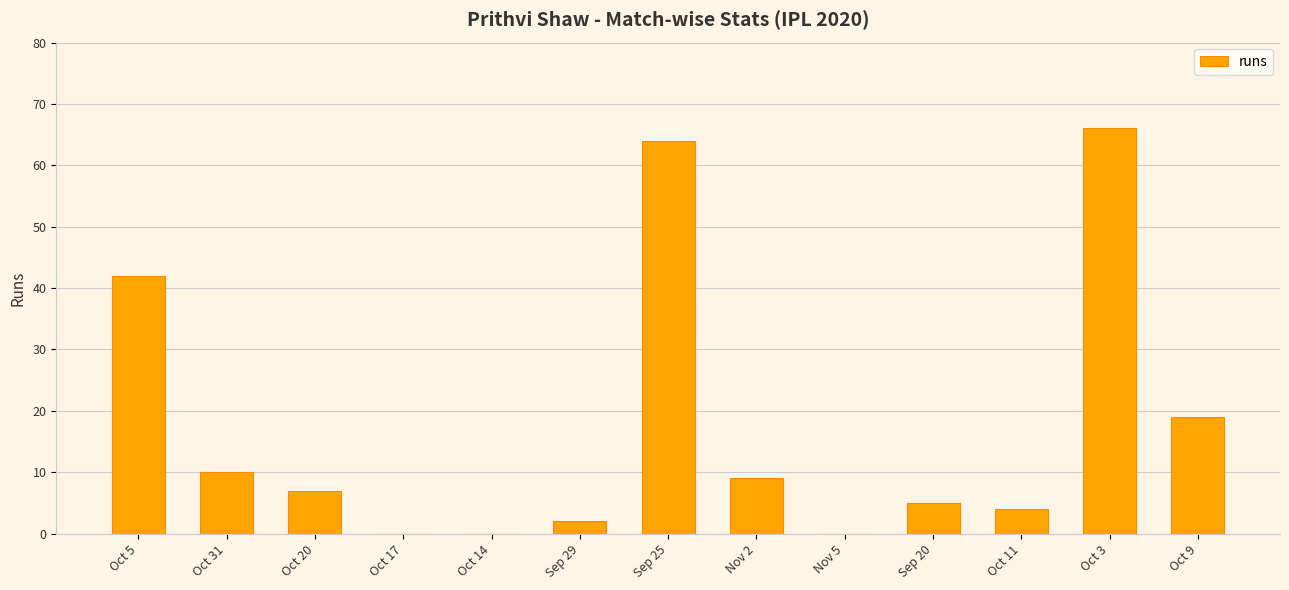

What is the ratio of the value at Oct 9 to the value at Nov 2?

2.1